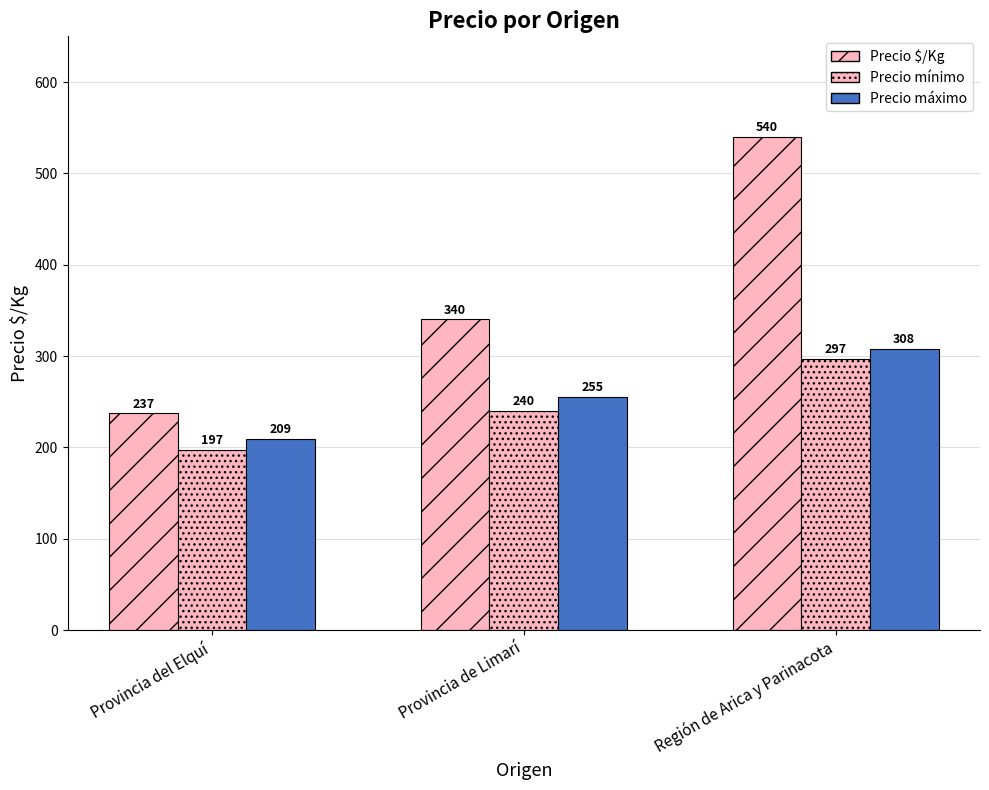

List the series in order of their peak value, highest first.

Precio $/Kg, Precio máximo, Precio mínimo